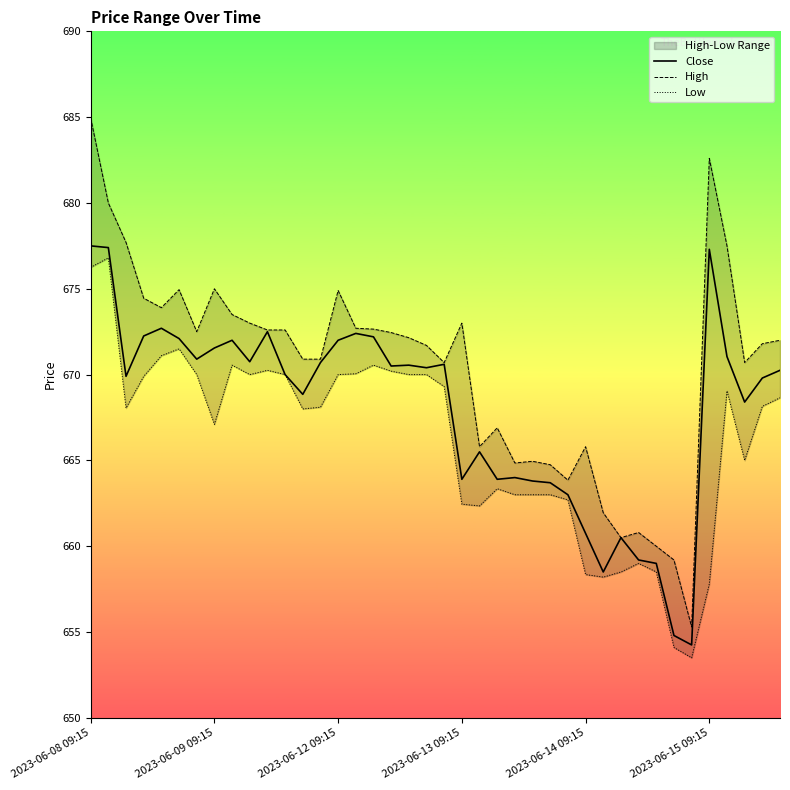

Which category has the highest value in the High series?

2023-06-08 09:15